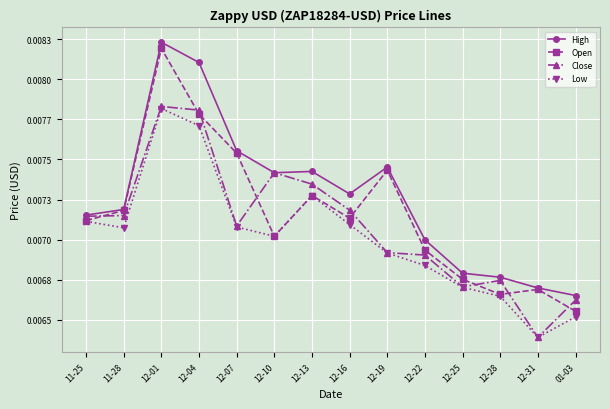

List the labels in order of High value, smallest first.

01-03, 12-31, 12-28, 12-25, 12-22, 11-25, 11-28, 12-16, 12-10, 12-13, 12-19, 12-07, 12-04, 12-01